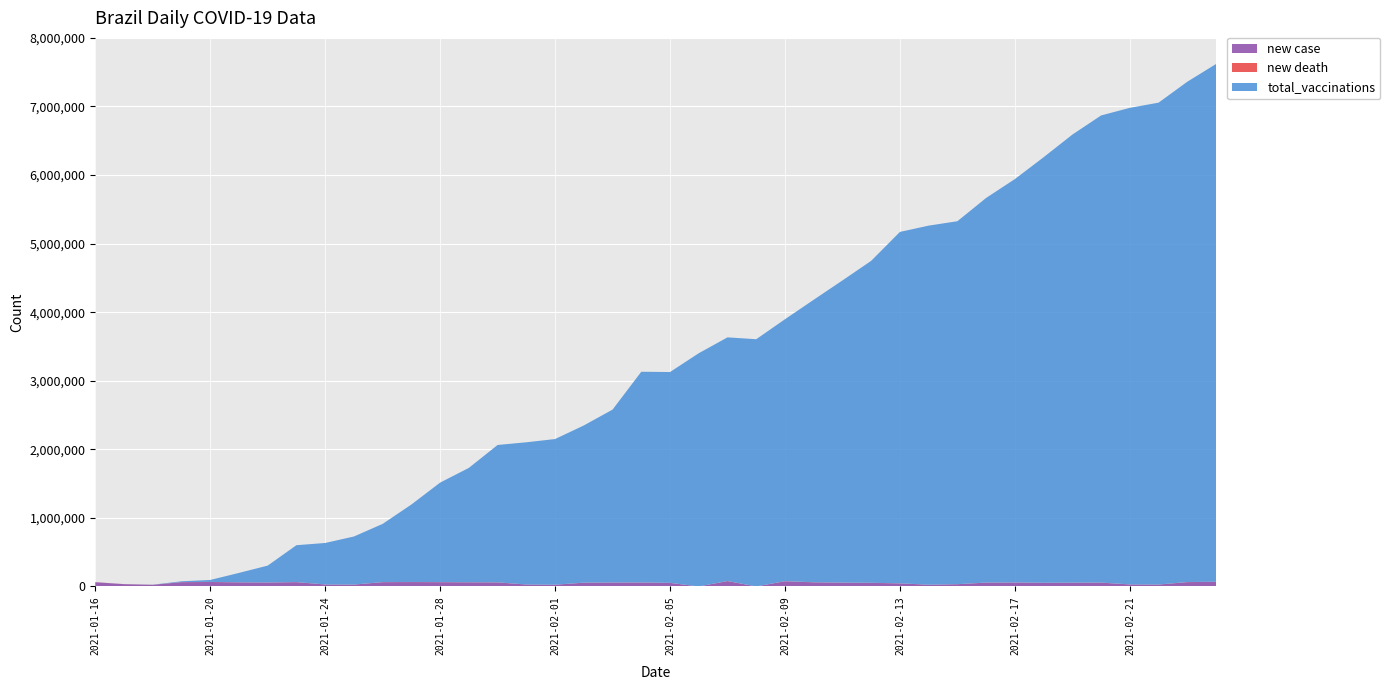

Reading right to left, what are all the values shown in this chart?

new case: 66588	62715	26986	29026	54940	53582	51879	56766	55271	32197	24759	44299	51546	54742	59602	74925	0	77475	0	50872	56873	56002	54096	24591	27756	58462	59826	61811	63520	61963	26816	28323	62334	56552	59119	64385	62094	23671	33040	61567
new death: 1428	1386	639	527	1240	1280	1367	1150	1167	528	713	1043	1288	1351	1330	1986	0	1500	0	1239	1232	1254	1210	595	559	1279	1119	1386	1283	1214	627	592	1202	1096	1316	1340	1192	452	551	1050
total_vaccinations: 7551676	7297061	7028356	6950802	6813168	6535156	6206680	5883539	5609937	5293979	5236943	5125206	4696136	4406835	4120332	3820207	3605538	3553681	3401383	3074906	3073057	2521704	2292551	2124307	2074059	2003211	1668032	1450900	1129885	848883	700608	604722	537774	245877	136519	28543	11470	1109	112	0